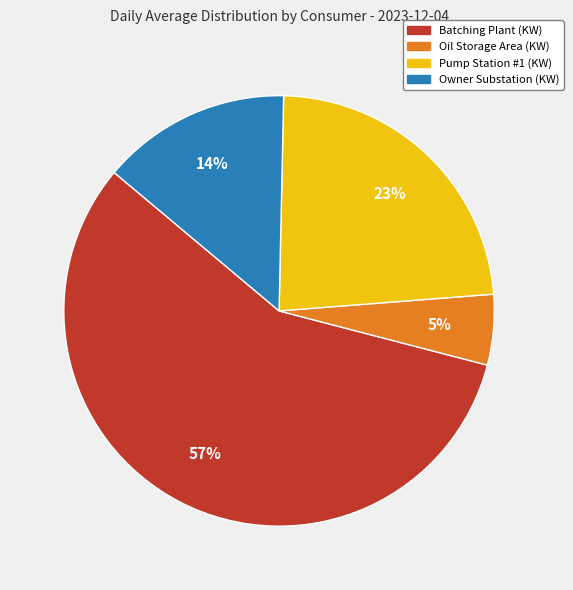

What is the smallest slice in the pie chart?

Oil Storage Area (KW)